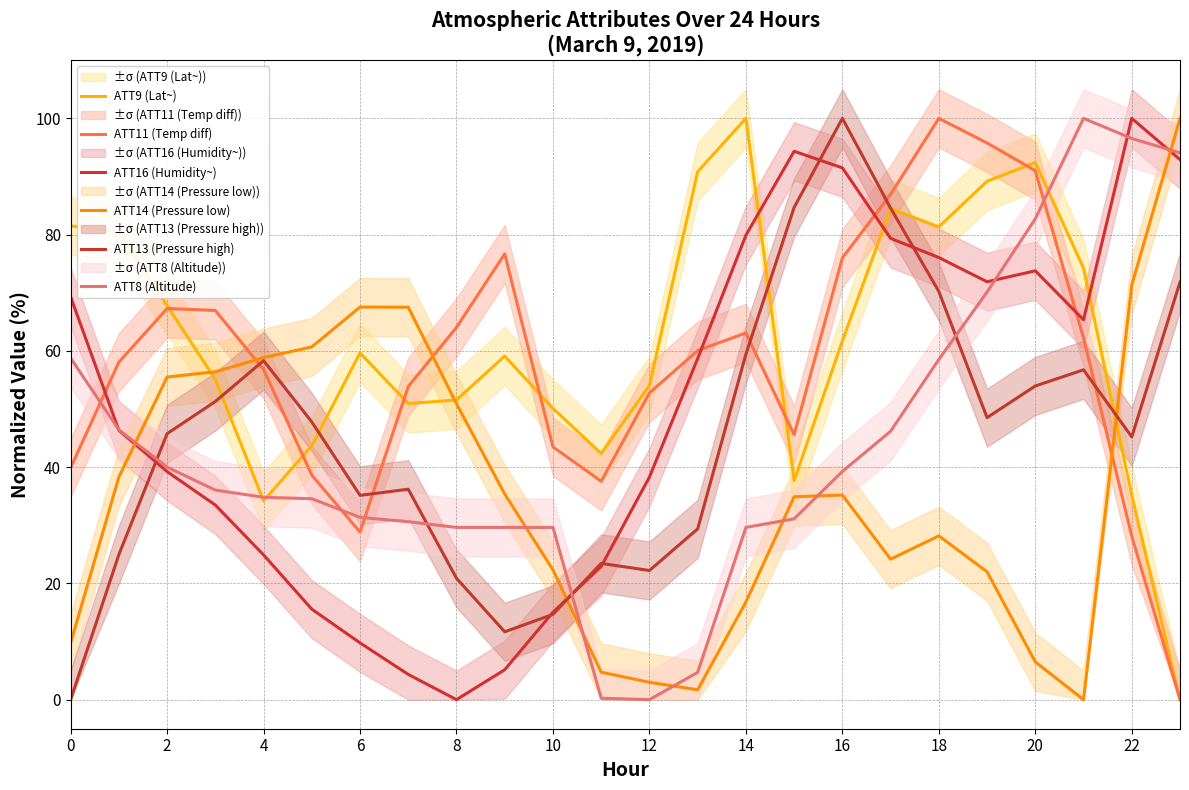

Which category has the highest value in the ATT14 (Pressure low) series?

23